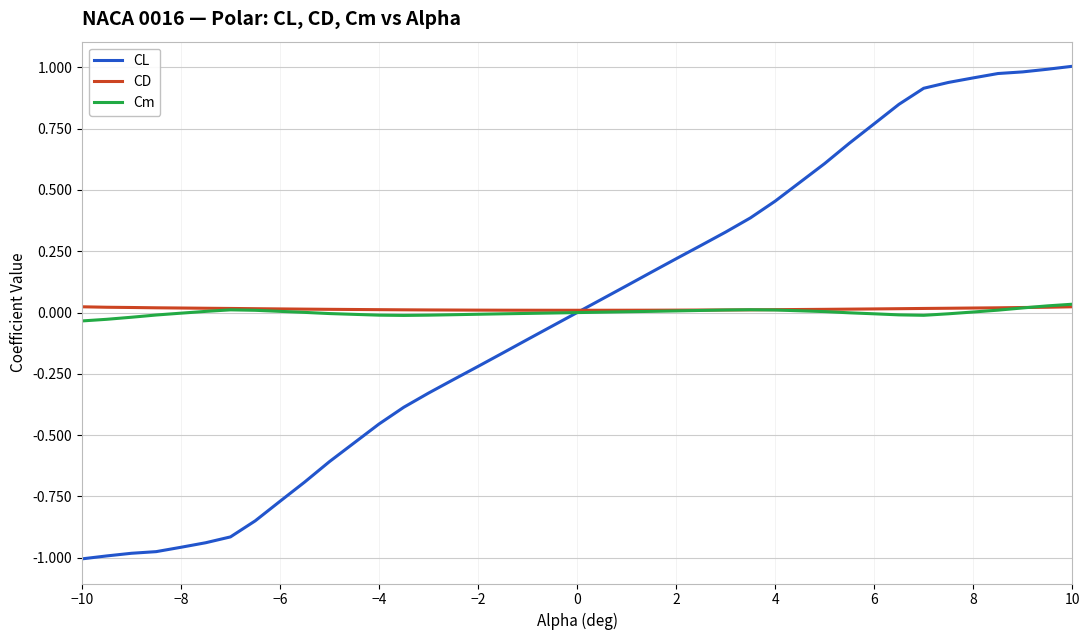

At how many categories does at least one series exceed 0?

39